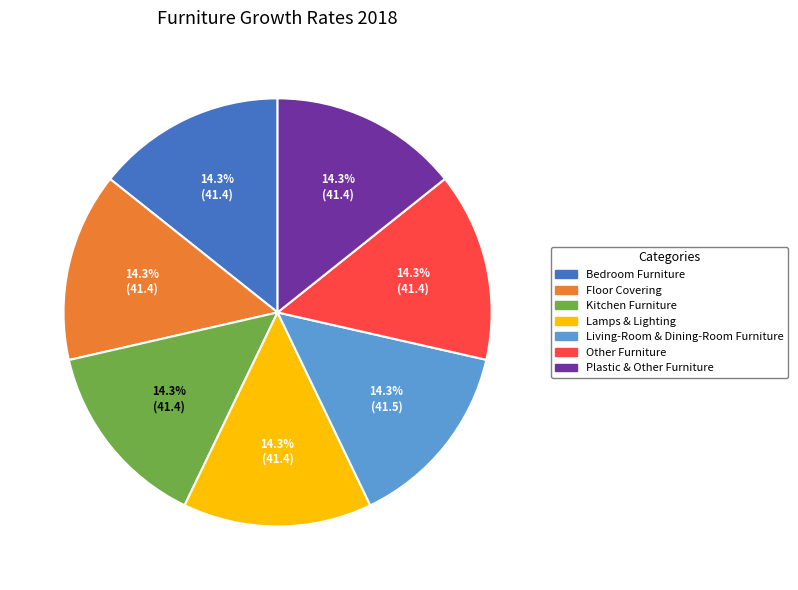

Is the sum of Plastic & Other Furniture and Other Furniture greater than half?

No